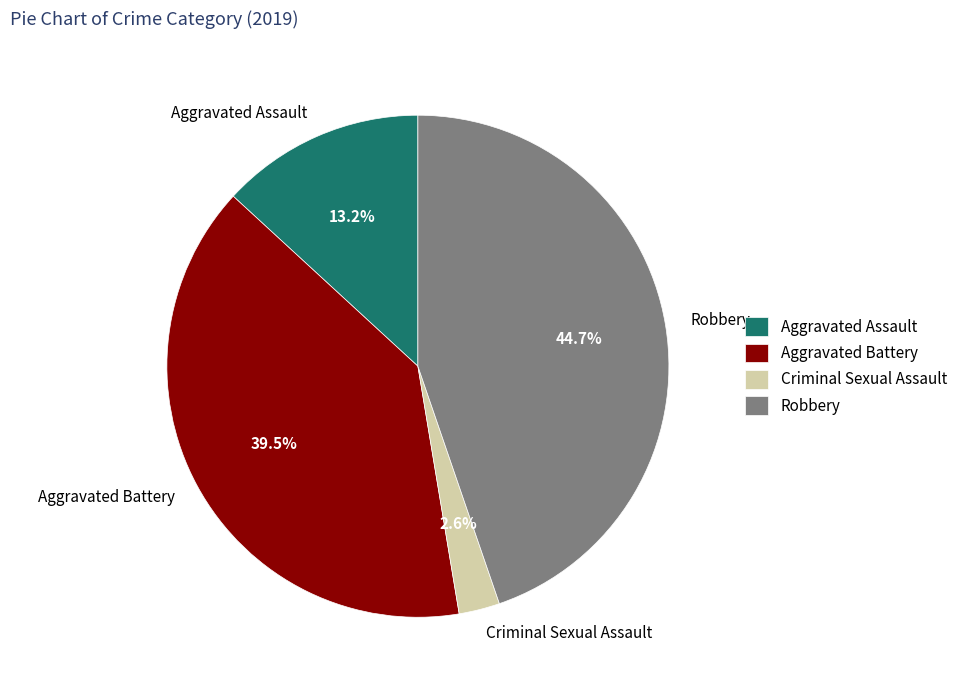

Rank the categories by value from highest to lowest.

Robbery, Aggravated Battery, Aggravated Assault, Criminal Sexual Assault